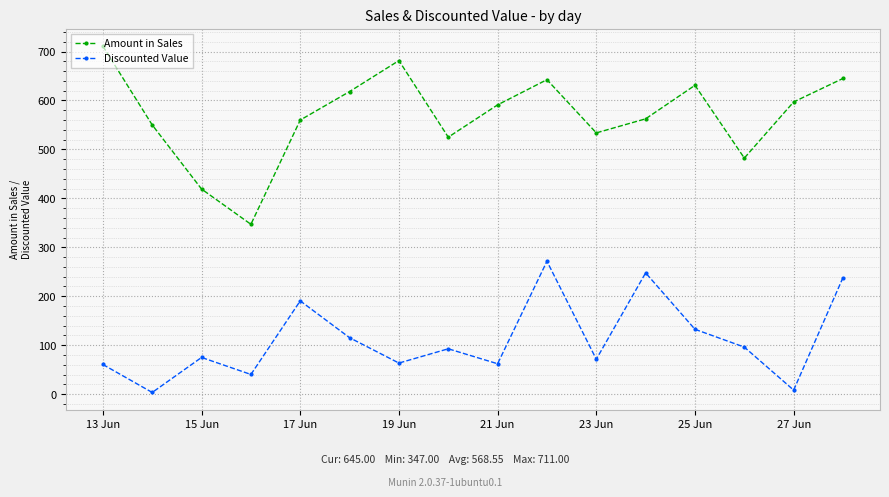

At how many categories does at least one series exceed 331?

16